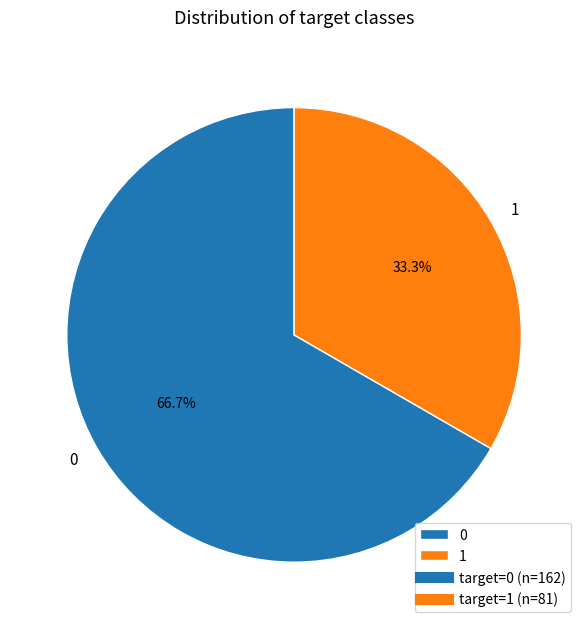

The 1 slice represents 99% of the pie. True or false?

False